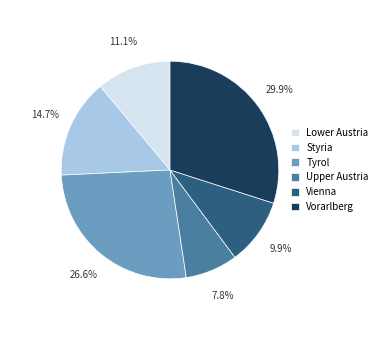

To the nearest percent, what is the combined percentage of Upper Austria and Lower Austria?

19%